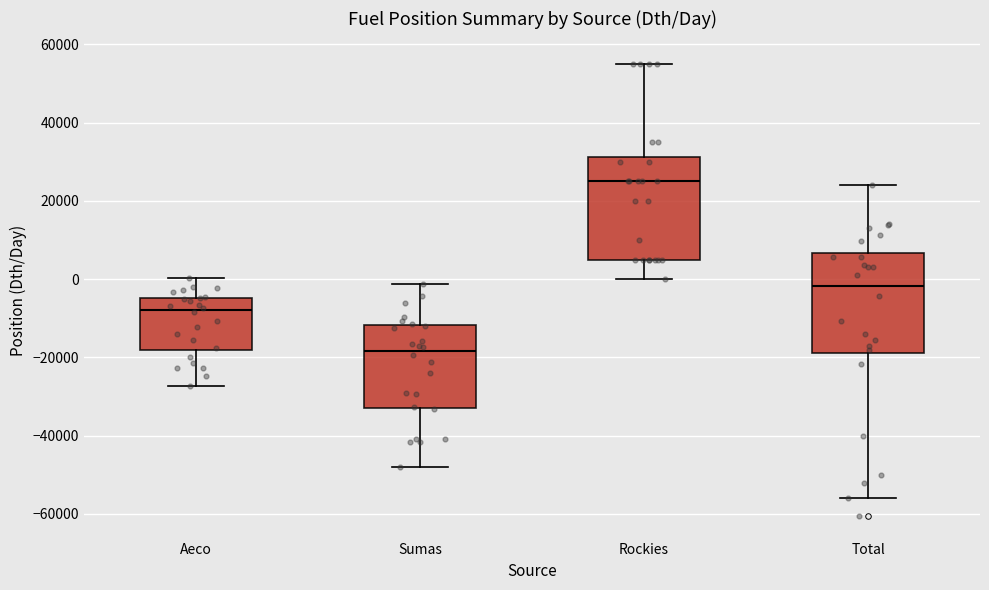

Which box has the highest median line?

Rockies